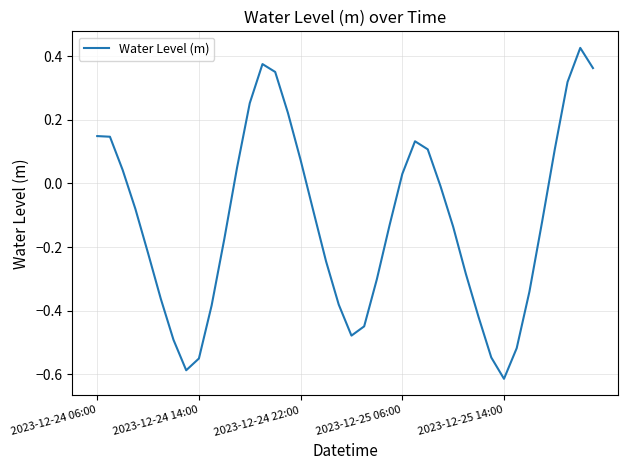

Where is the data nearest to the value 0?

27